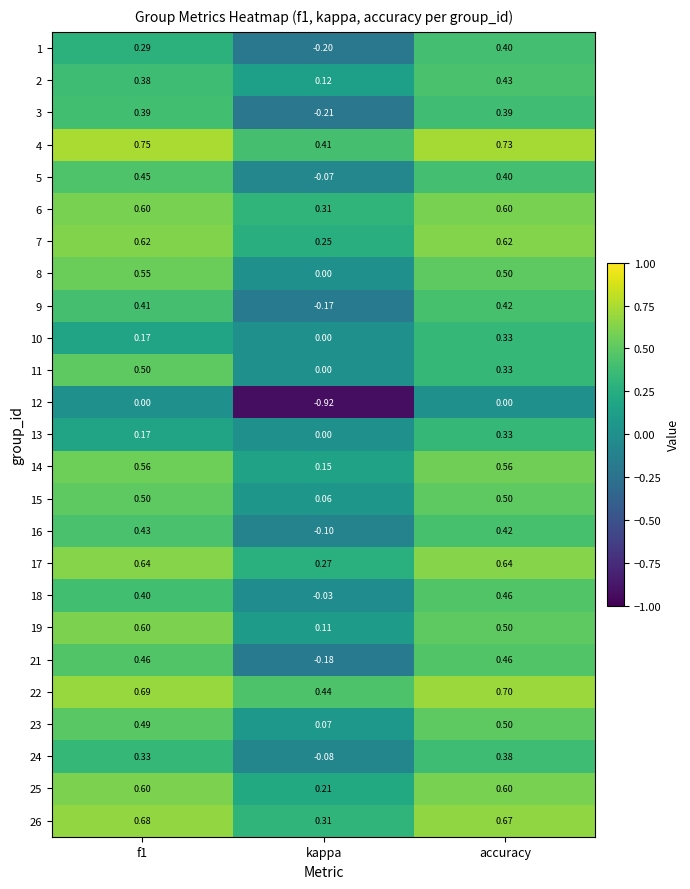

Between f1 and accuracy, which series saw the biggest shift?

11